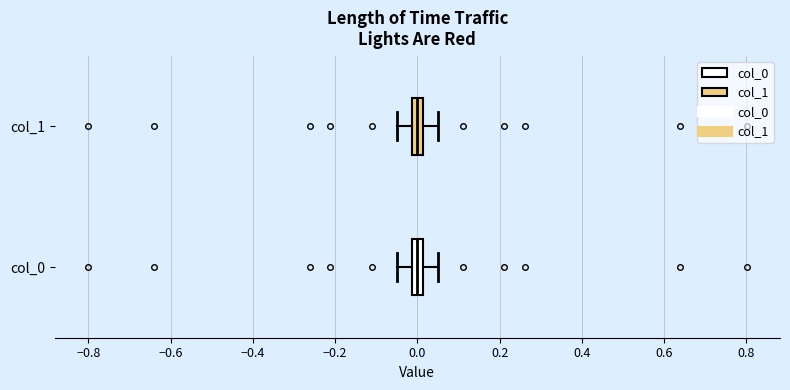

Where does the median line of the box for col_1 sit on the x-axis? The values are not printed on the chart, so give them approximately, as read against the axis.

0.00